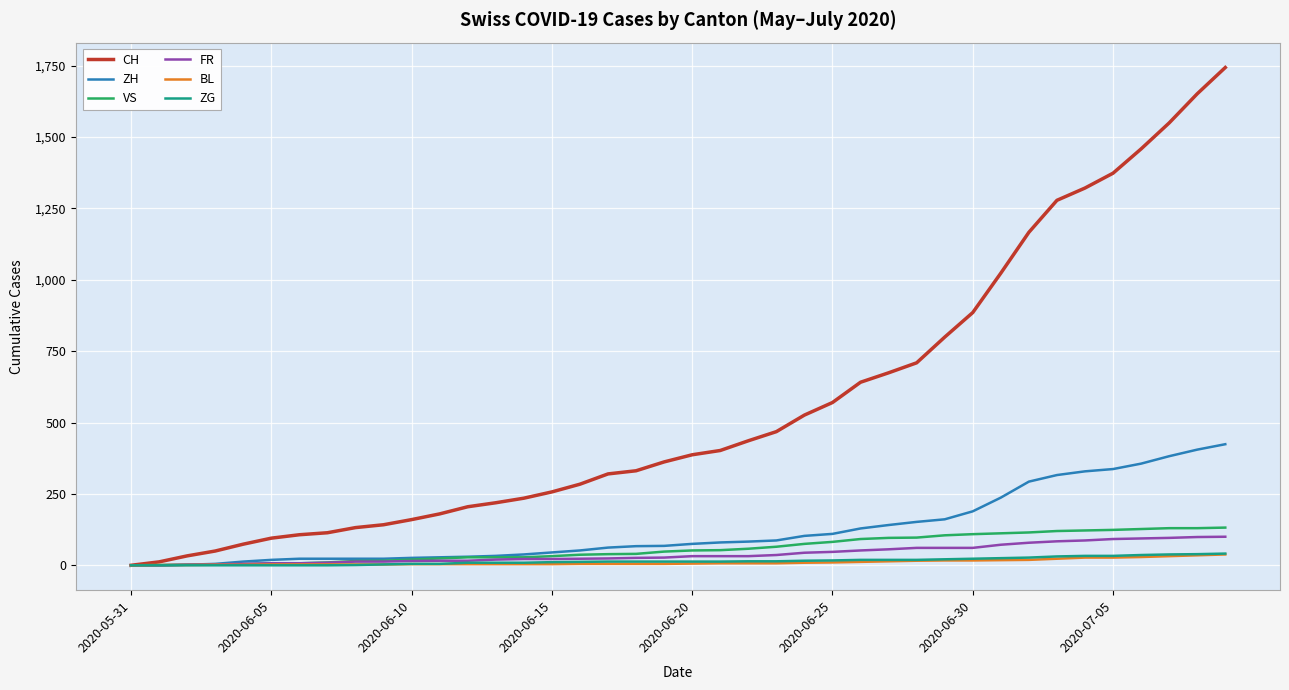

What are all the series names shown in the legend?

CH, ZH, VS, FR, BL, ZG